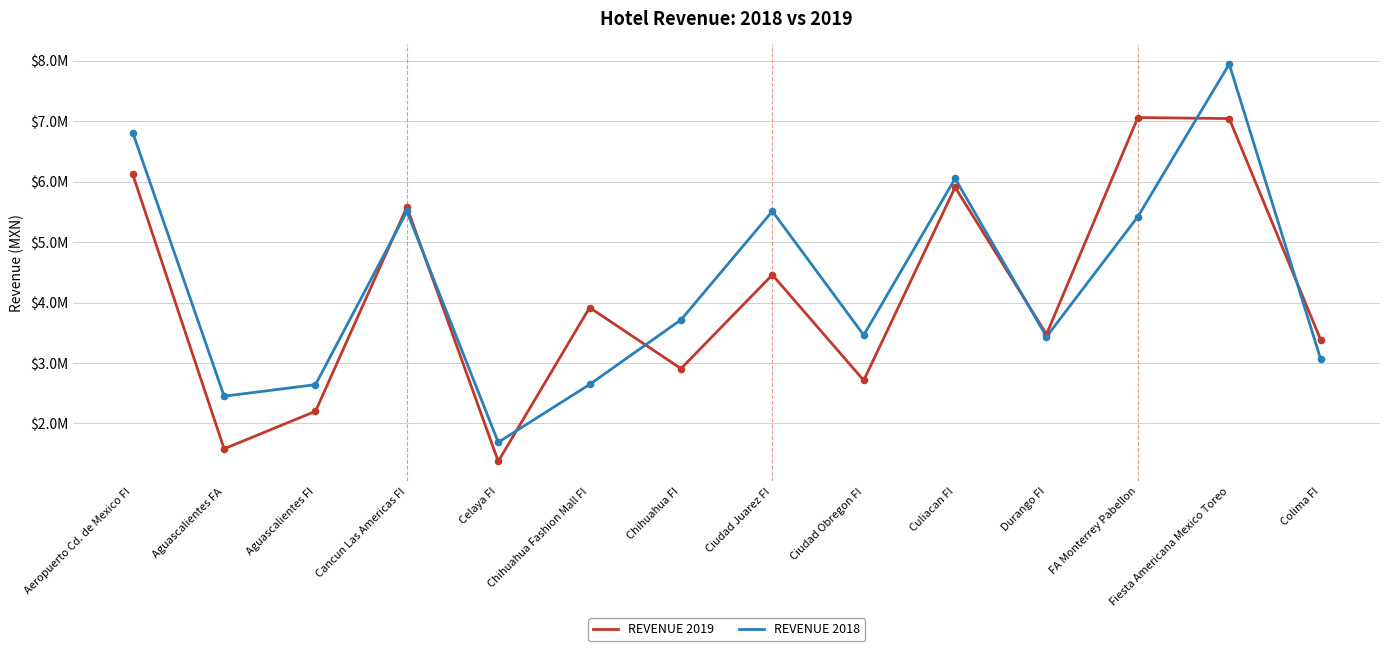

Is the value of REVENUE 2019 at Ciudad Obregon FI greater than the value of REVENUE 2018 at Aguascalientes FA?

Yes